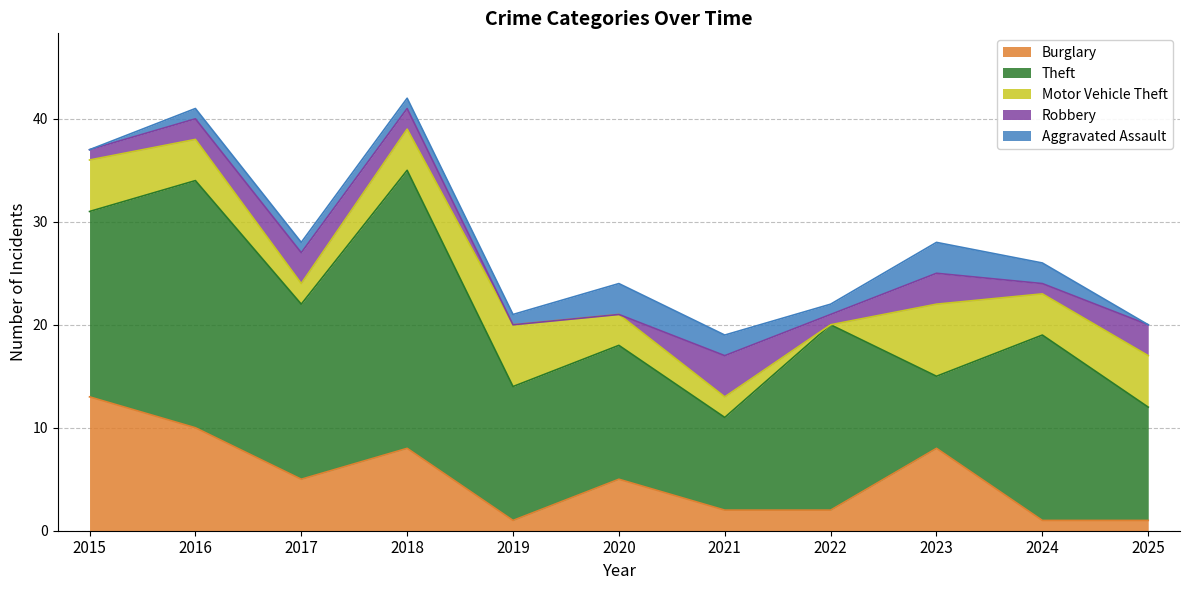

Reading right to left, what are all the values shown in this chart?

Burglary: 1	1	8	2	2	5	1	8	5	10	13
Theft: 11	18	7	18	9	13	13	27	17	24	18
Motor Vehicle Theft: 5	4	7	0	2	3	6	4	2	4	5
Robbery: 3	1	3	1	4	0	0	2	3	2	1
Aggravated Assault: 0	2	3	1	2	3	1	1	1	1	0